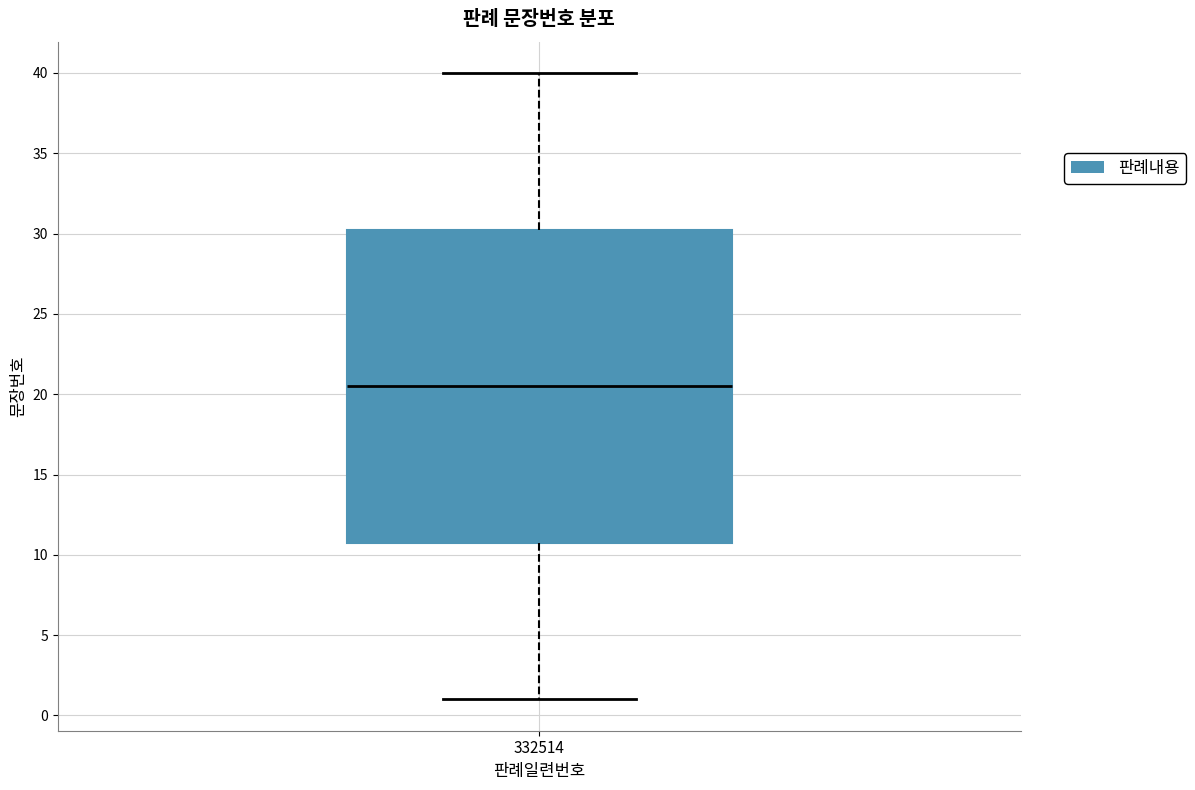

Read this box plot against the y-axis: the position of the median line, the range covered by the box, and the ends of both whiskers. The values are not printed on the chart, so give them approximately, as read against the axis.

median 20.5, box 11.0 to 30.5, whiskers 1.0 to 40.0